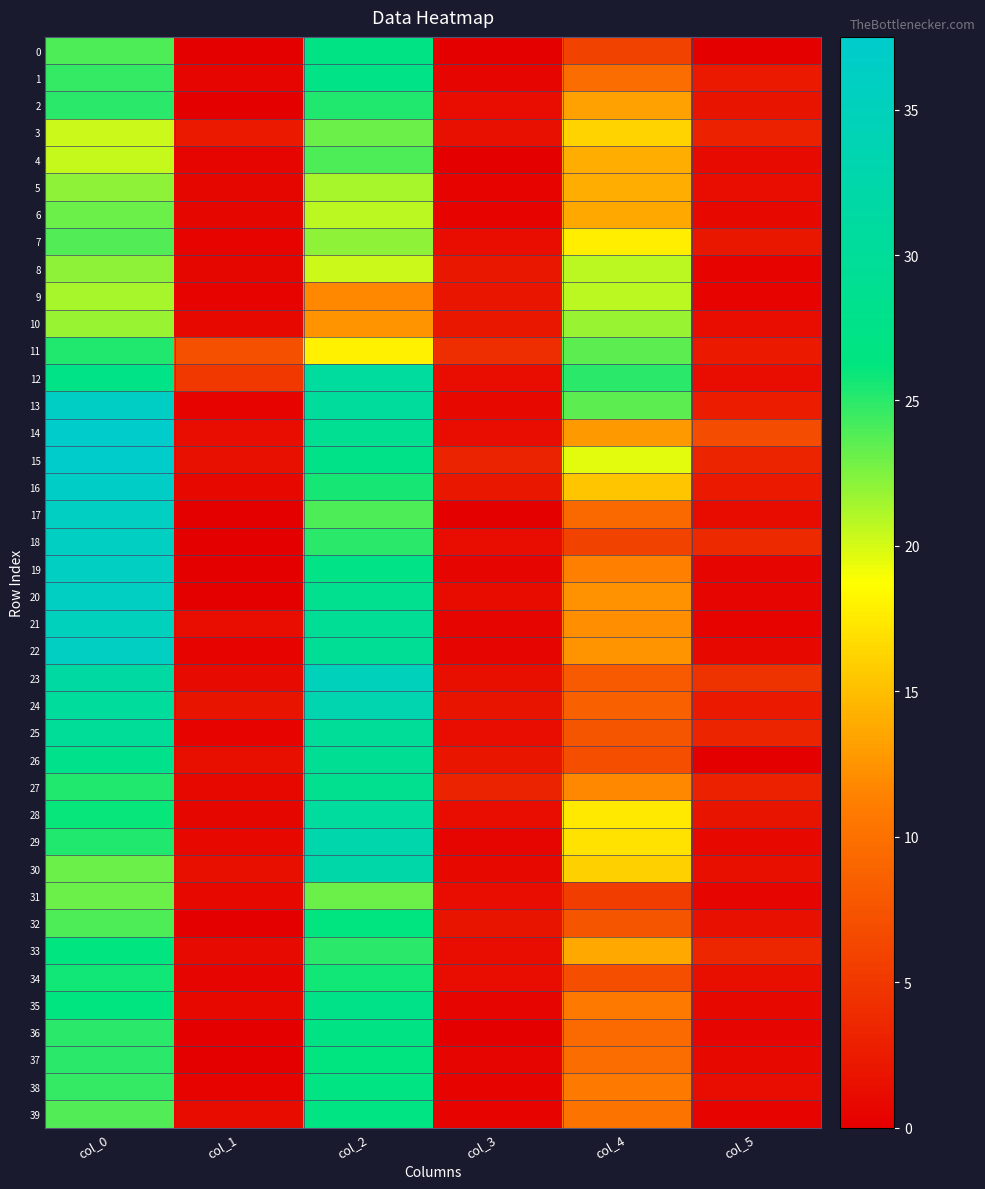

At which category does the chart reach its peak across all series?

col_0